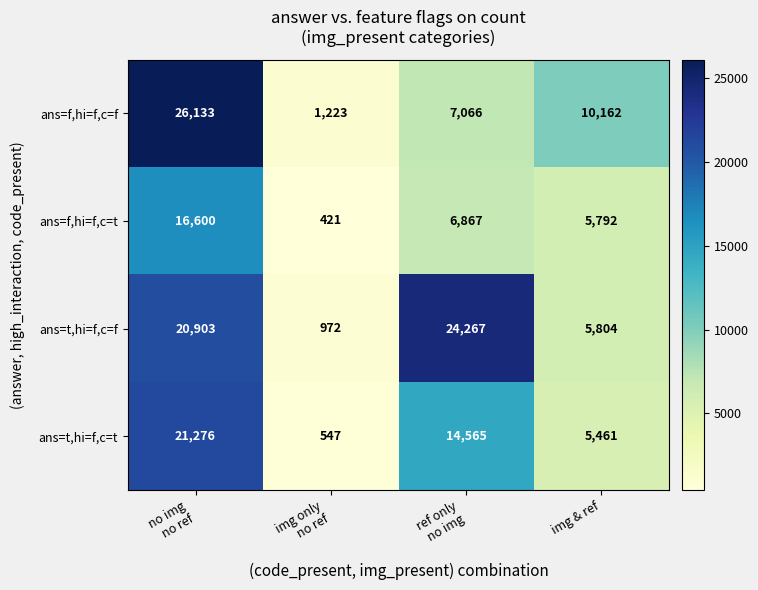

What is the greatest value displayed?

26133